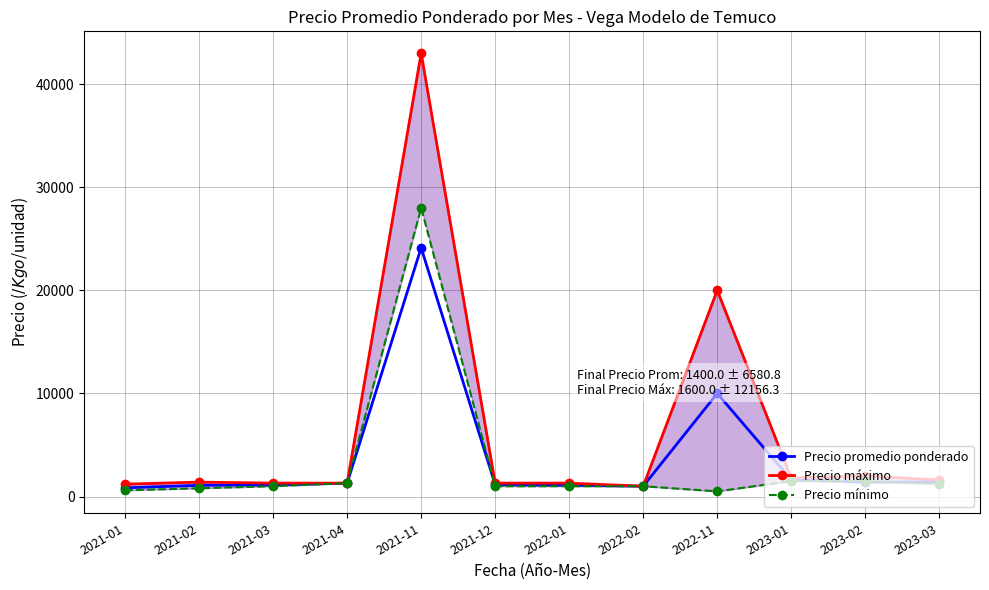

Rank the series by their average value, from highest to lowest.

Precio máximo, Precio promedio ponderado, Precio mínimo